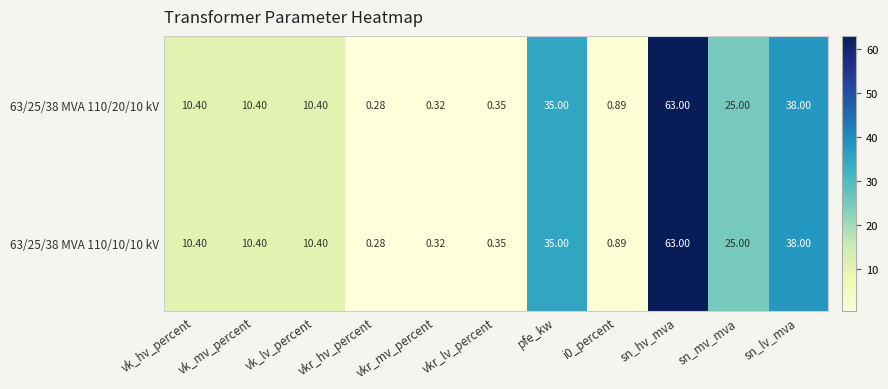

At which category is the sum across all series the highest?

sn_hv_mva